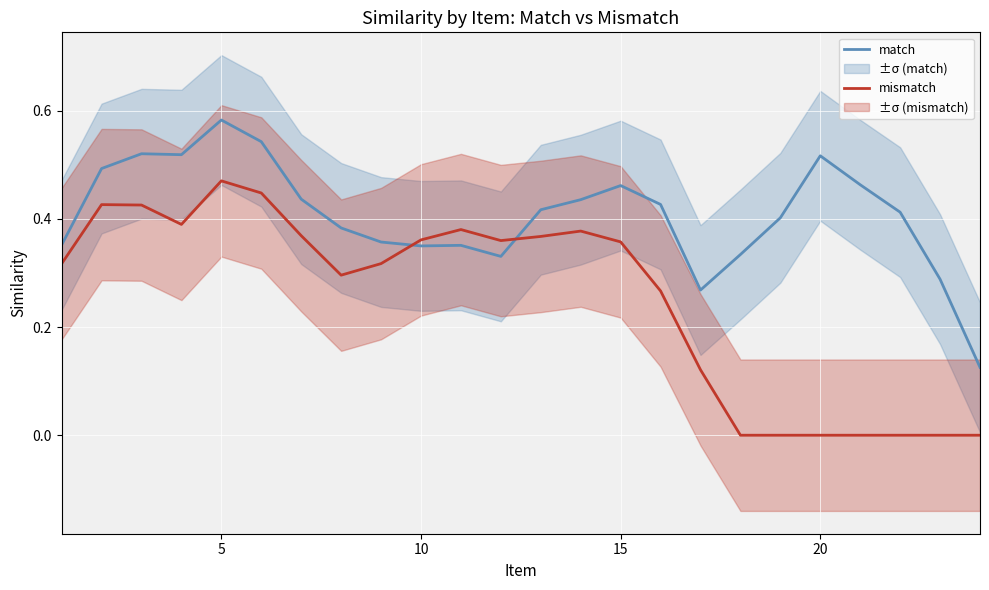

What are all the series names shown in the legend?

match, mismatch